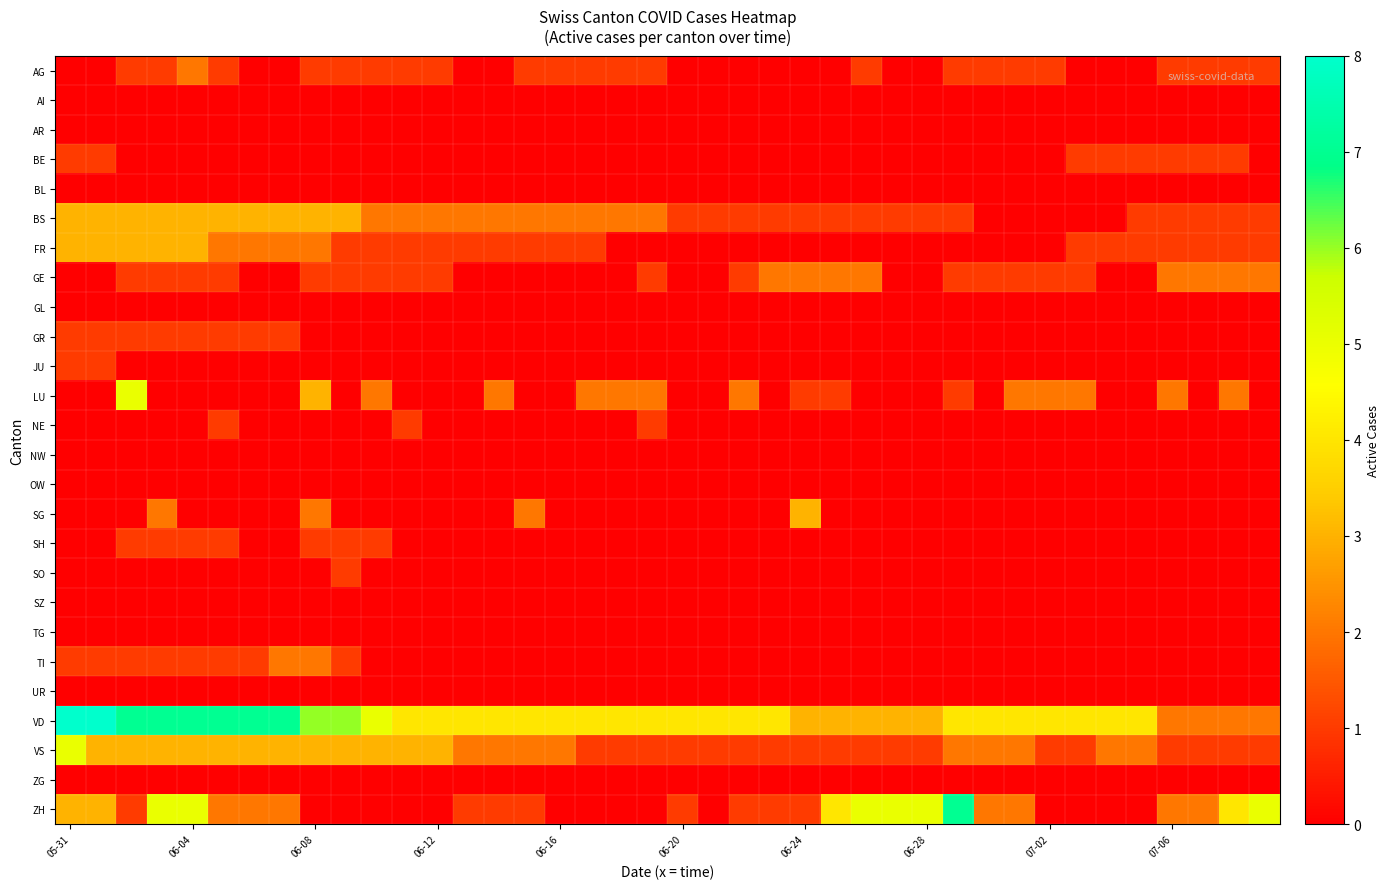

Which series has the largest total across all categories?

VD